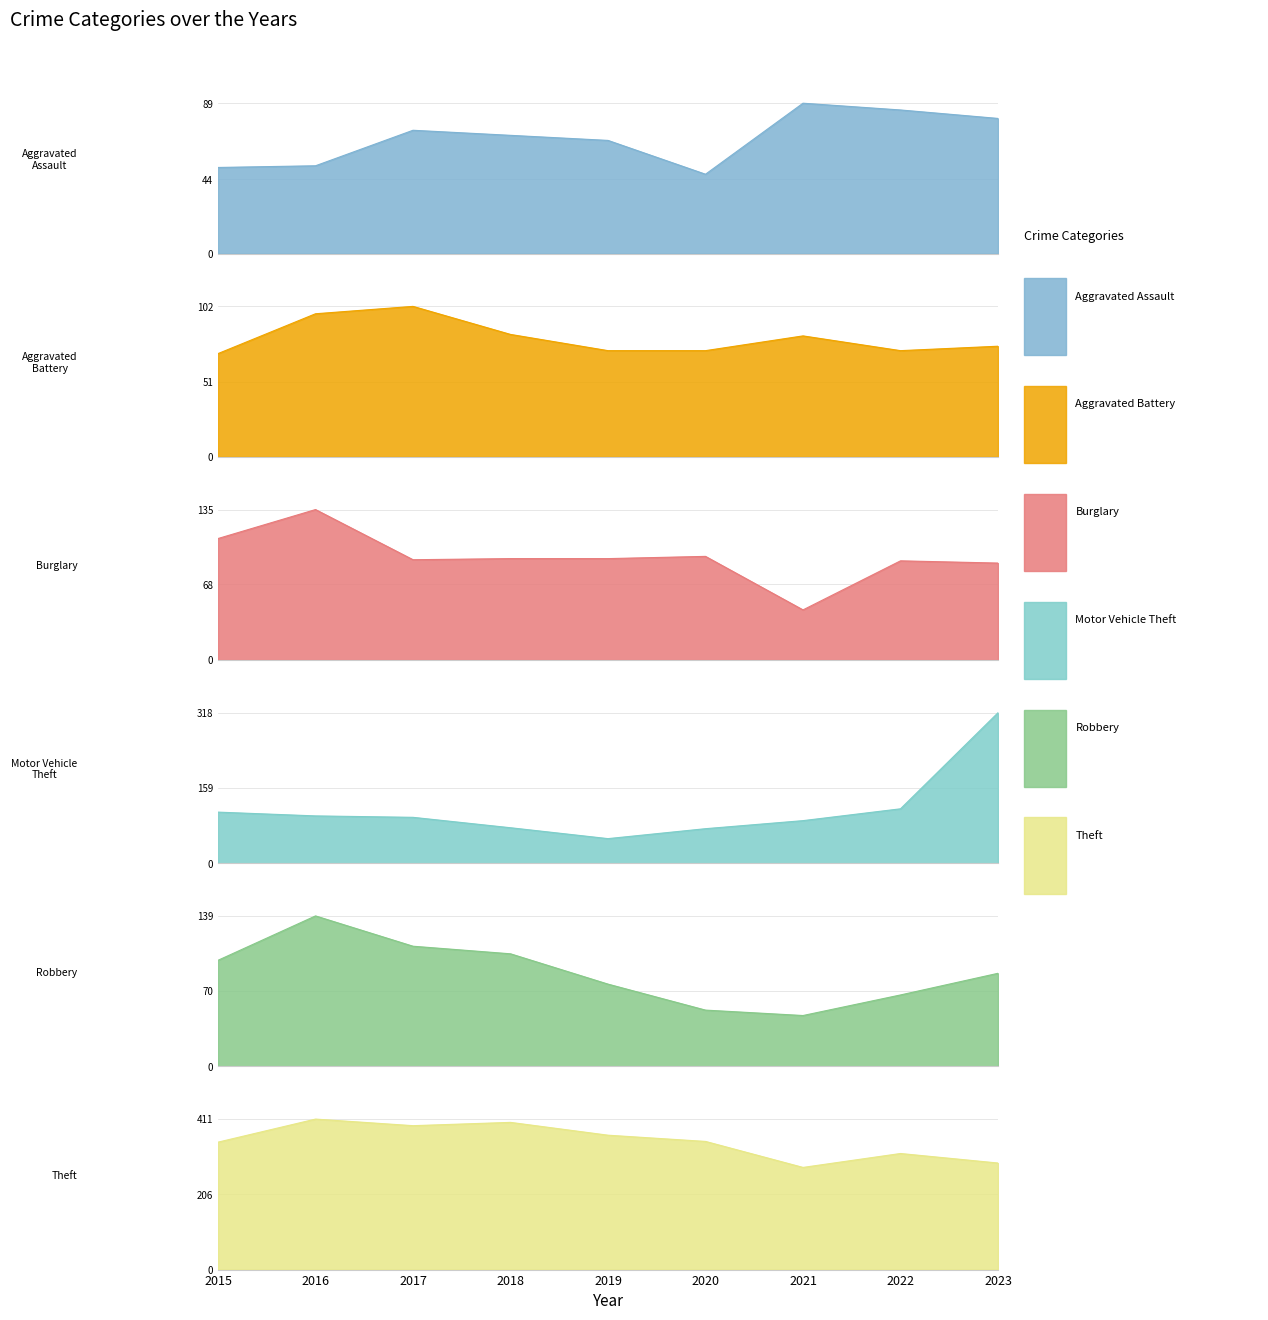

Between 2016 and 2023, which series saw the biggest shift?

Motor Vehicle Theft